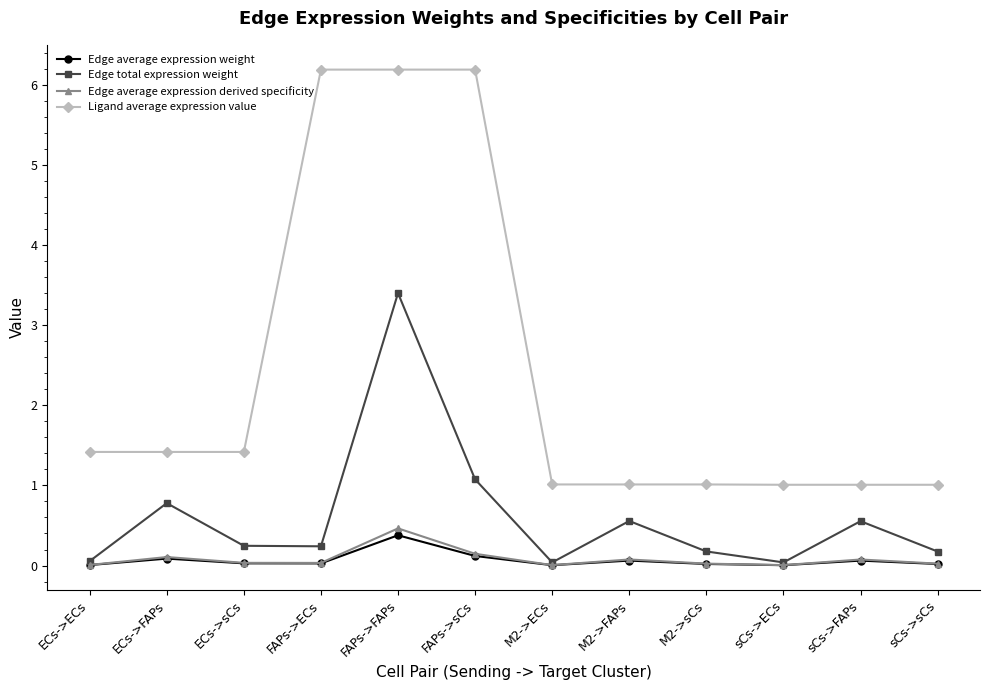

True or false: Ligand average expression value and Edge average expression weight cross at least once.

False